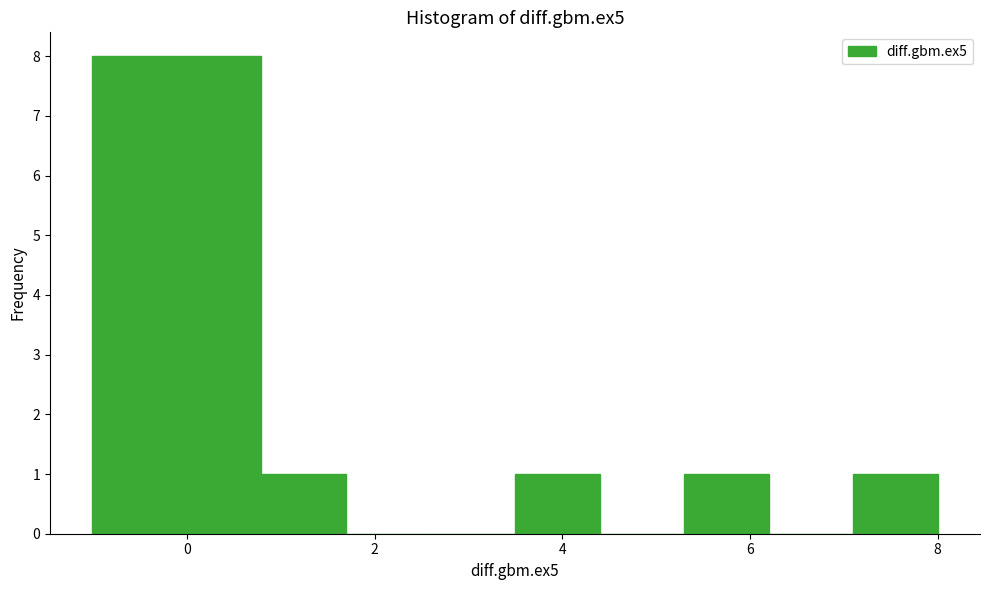

Reading left to right, transcribe this chart: for each bar, give the range it covers on the x-axis and its height. Neither the bar edges nor the heights are printed on the chart, so give them approximately, as read against the axes.

-1.0 to -0.2: 8
-0.2 to 0.8: 8
0.8 to 1.6: 1
1.6 to 2.6: 0
2.6 to 3.4: 0
3.4 to 4.4: 1
4.4 to 5.2: 0
5.2 to 6.2: 1
6.2 to 7.0: 0
7.0 to 8.0: 1